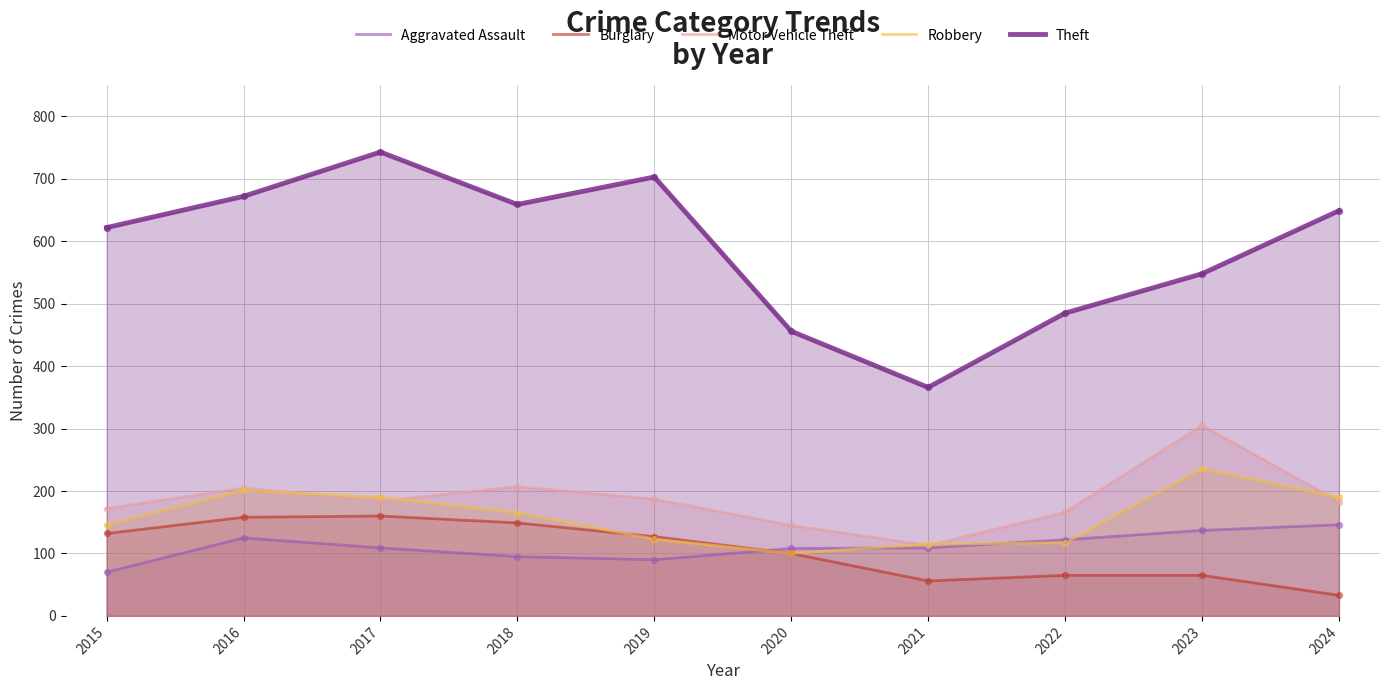

Which series has the largest Y range (max minus min)?

Theft